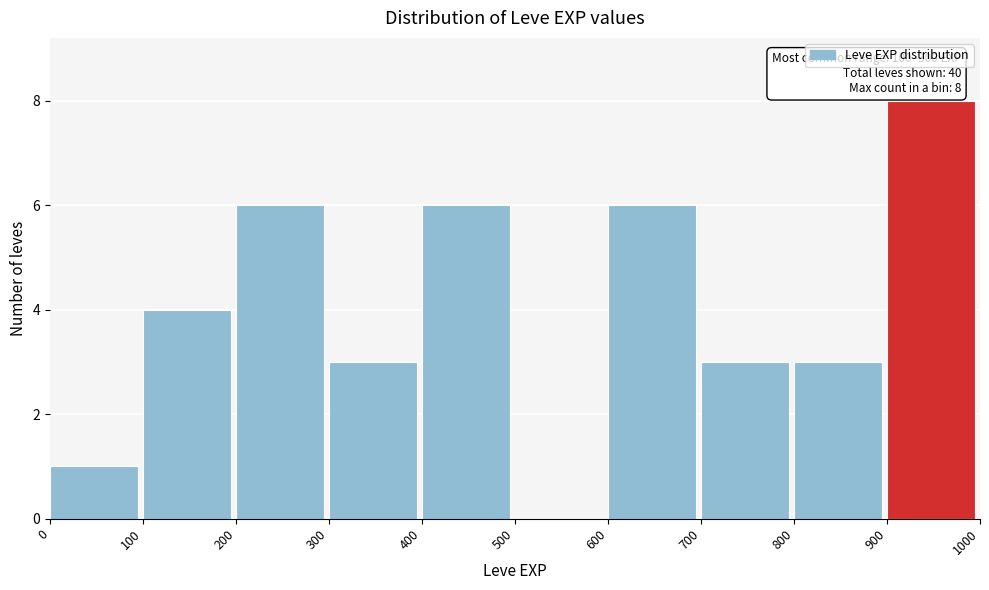

Which range on the x-axis has the tallest bar?

900 to 1000